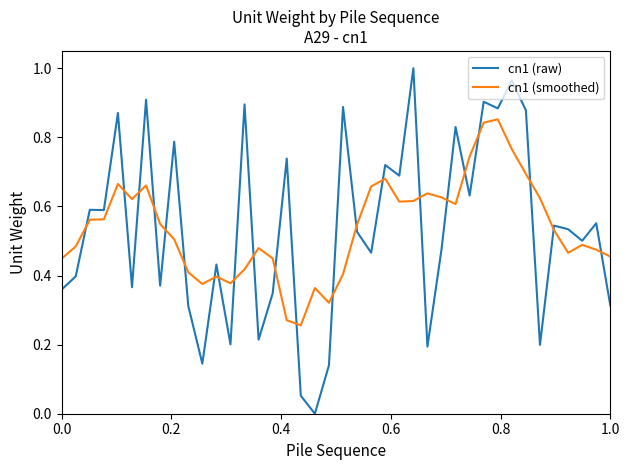

Rank the series by their maximum value, from highest to lowest.

cn1 (raw), cn1 (smoothed)